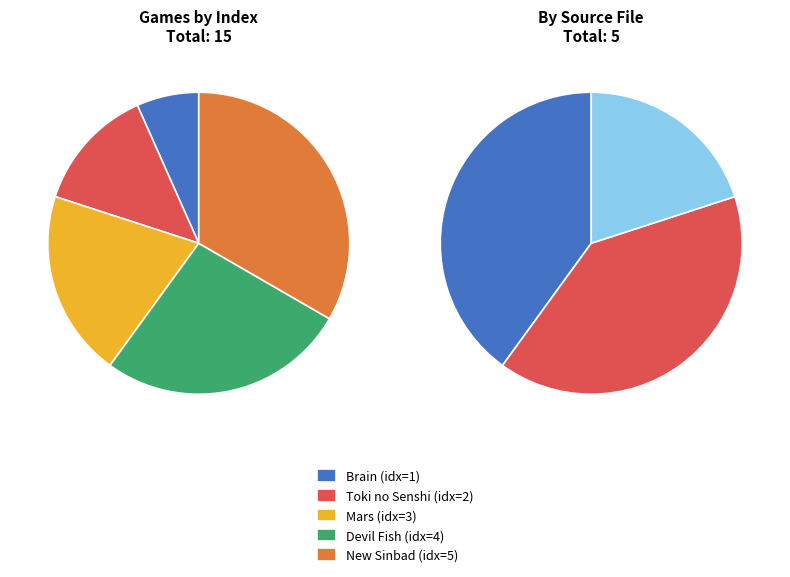

What portion of the pie excludes brain?

93.3%